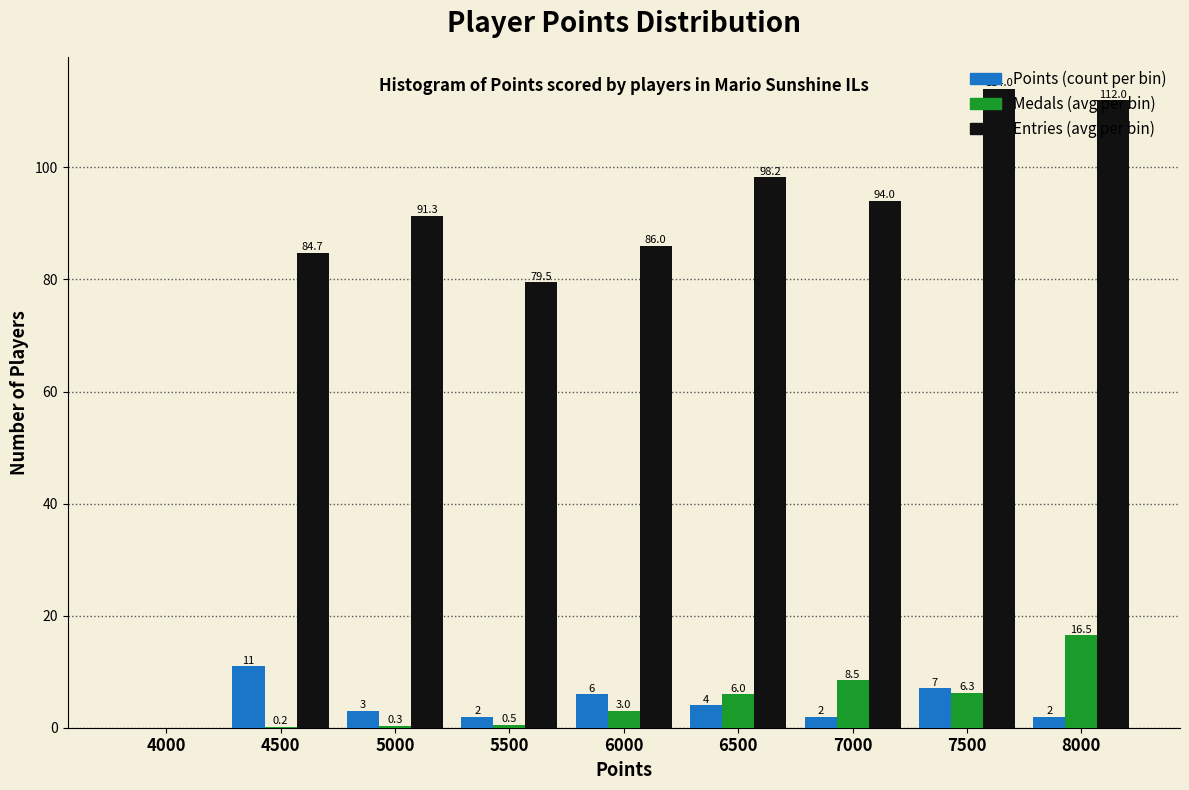

What is the total value across all series at 8000?

130.5